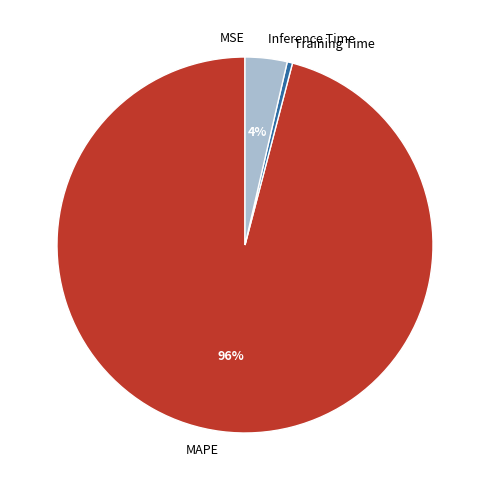

To the nearest percent, what is the combined percentage of Inference Time and MAPE?

100%